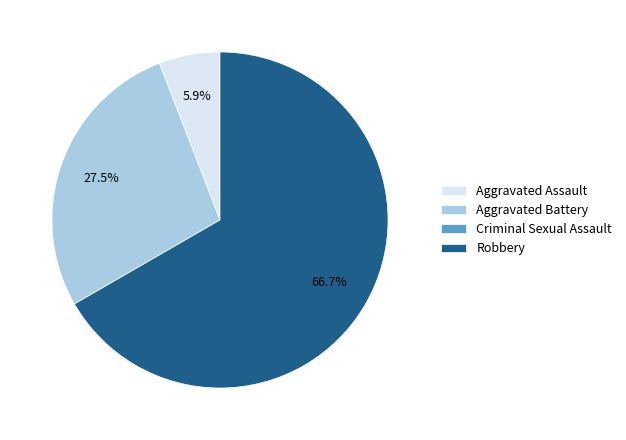

To the nearest percent, what is the combined percentage of Robbery and Aggravated Assault?

73%